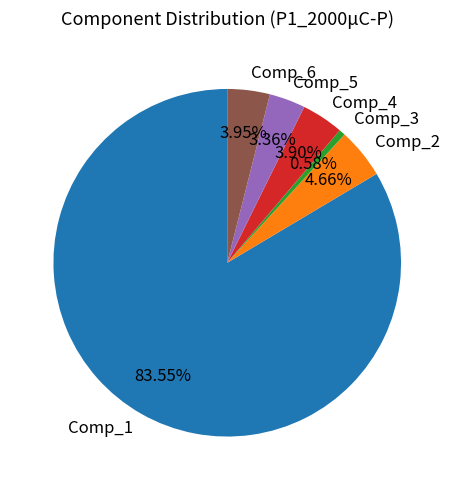

What is the ratio of the value at Comp_2 to the value at Comp_5?

1.4